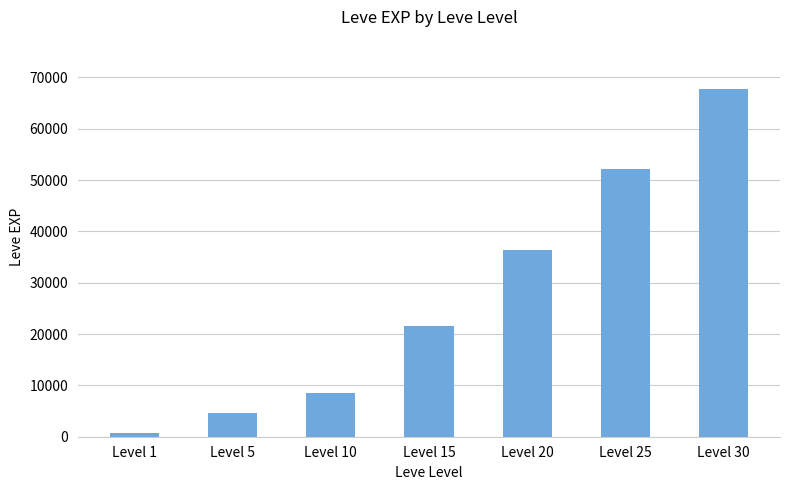

Which has a higher value, Level 20 or Level 30?

Level 30